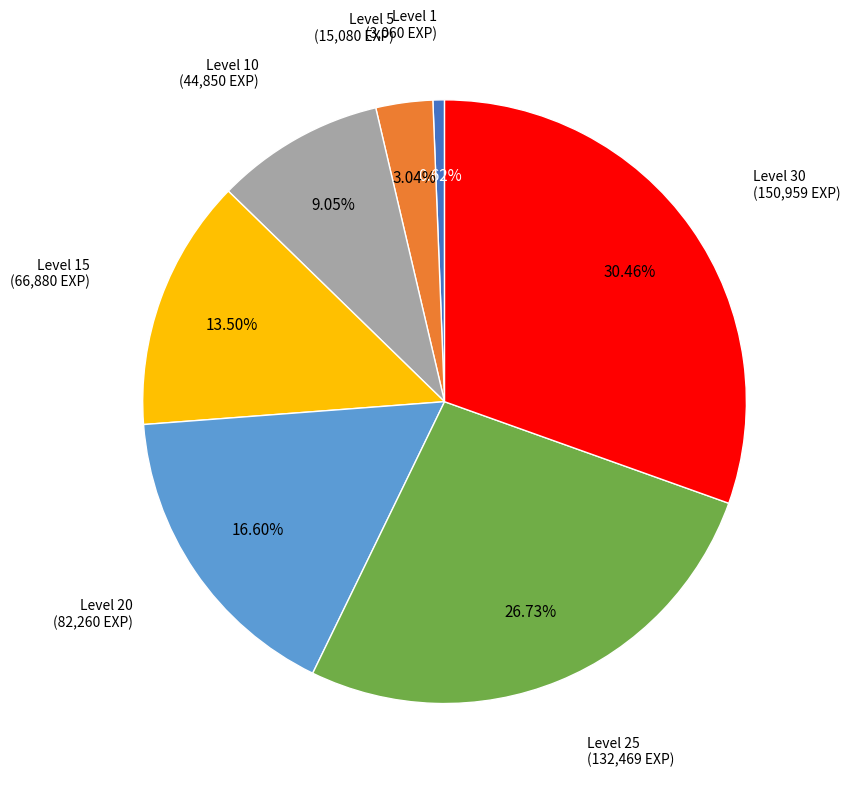

Is there any slice that represents more than half of the pie?

No